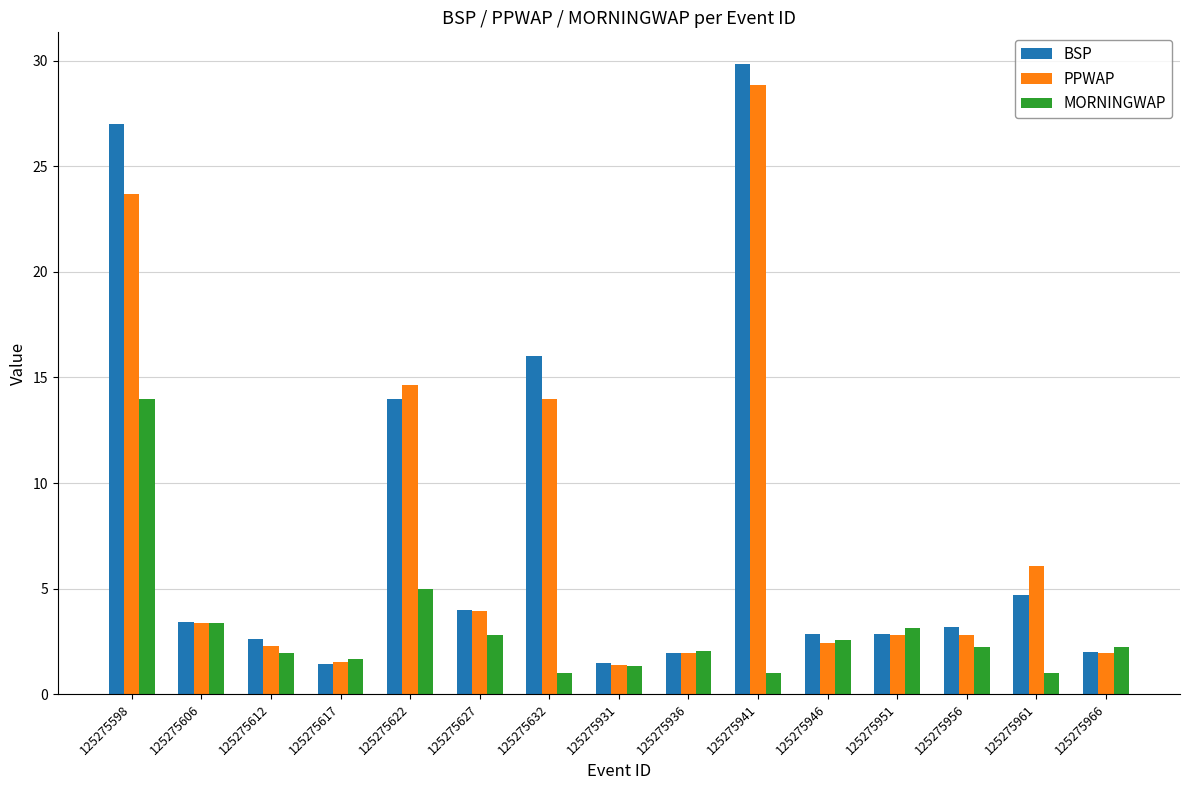

Which series has the largest range (max minus min)?

BSP